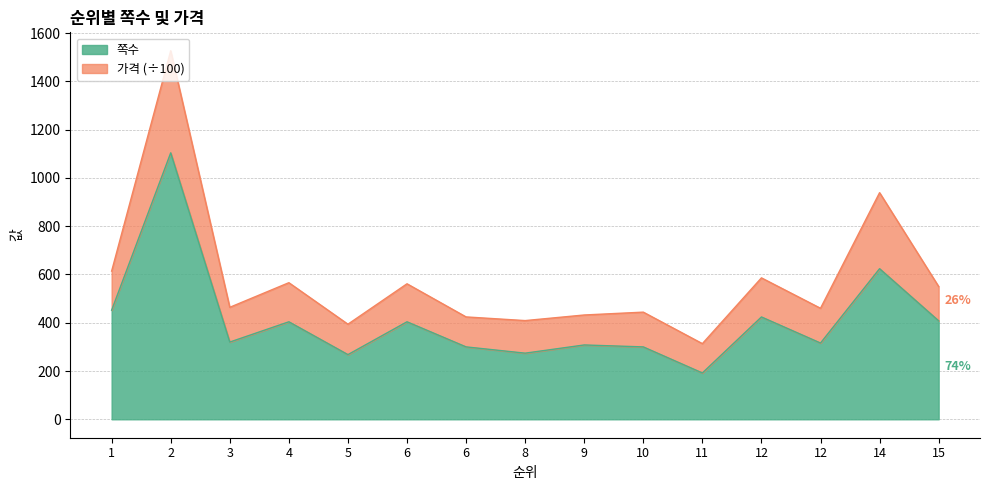

How many lines are shown in the chart?

2